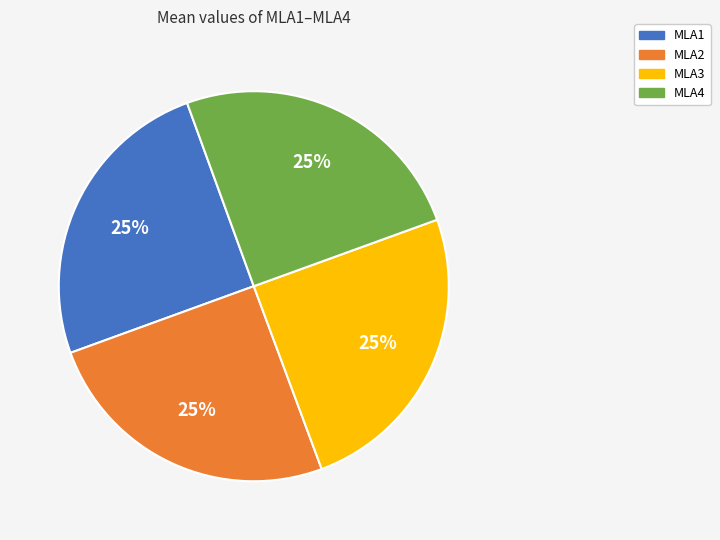

What percentage is the MLA2 slice, to the nearest percent?

25%